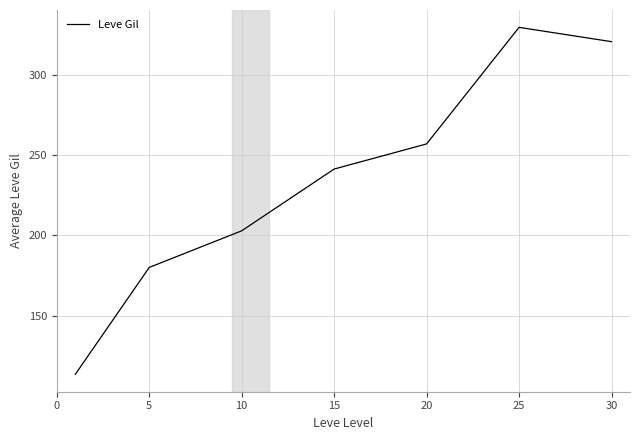

Count the number of data series in this chart.

1